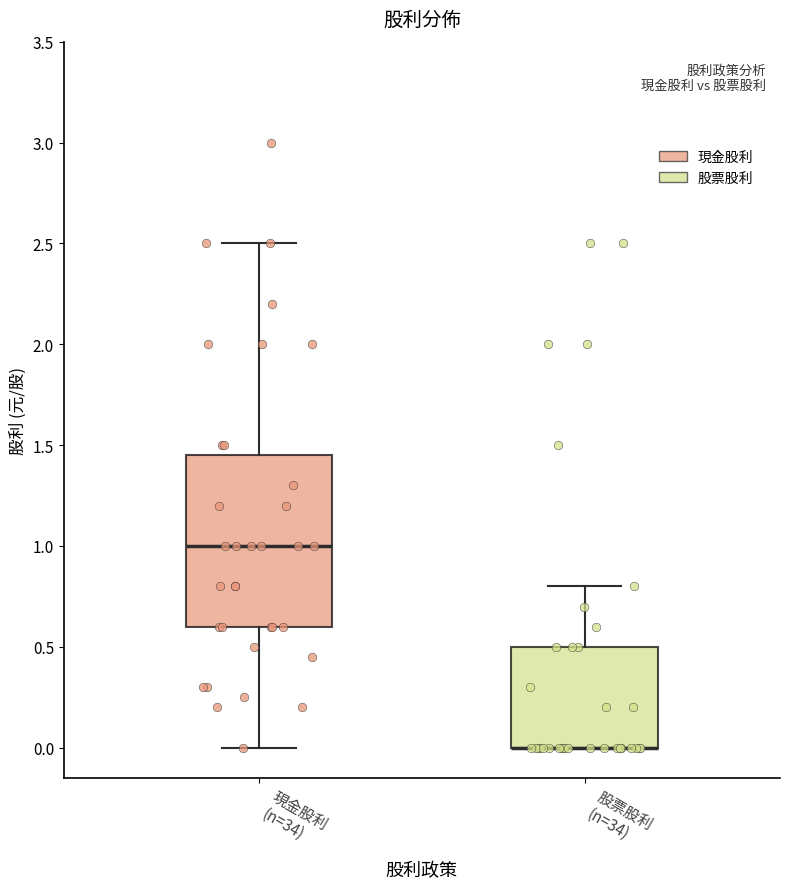

Where does the upper whisker of the box for 股票股利 (n=34) end on the y-axis? The values are not printed on the chart, so give them approximately, as read against the axis.

0.80